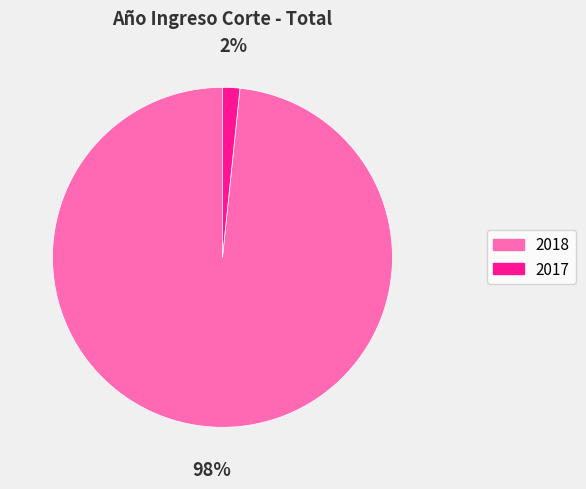

How many segments does this pie chart have?

2